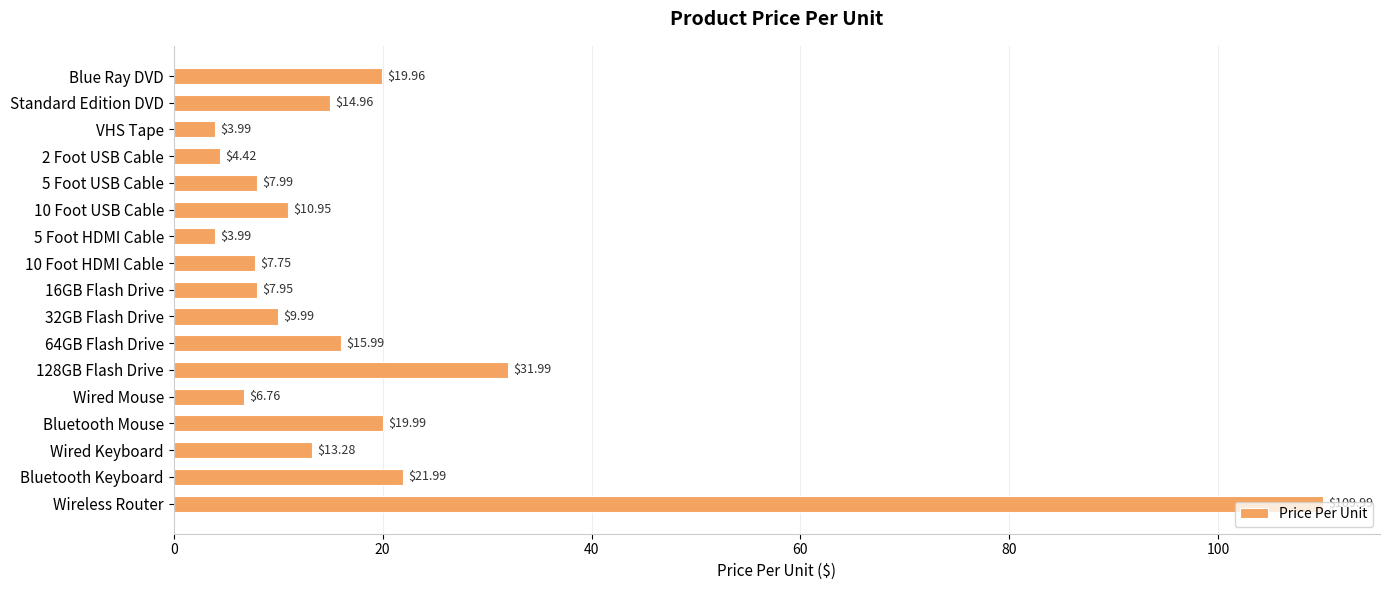

What is the difference between the second highest and minimum values?

28.0